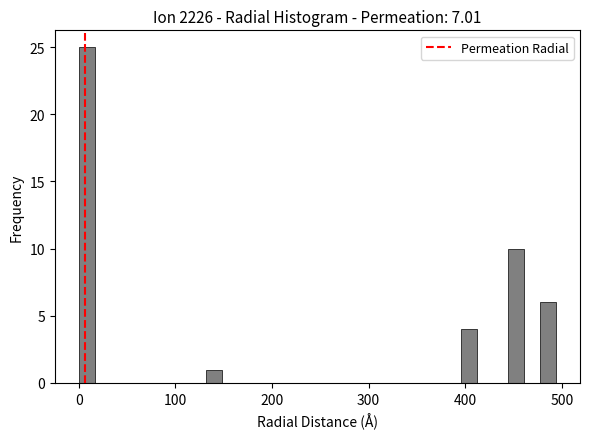

Read against the x-axis, roughly where is the centre of the tallest bar?

10